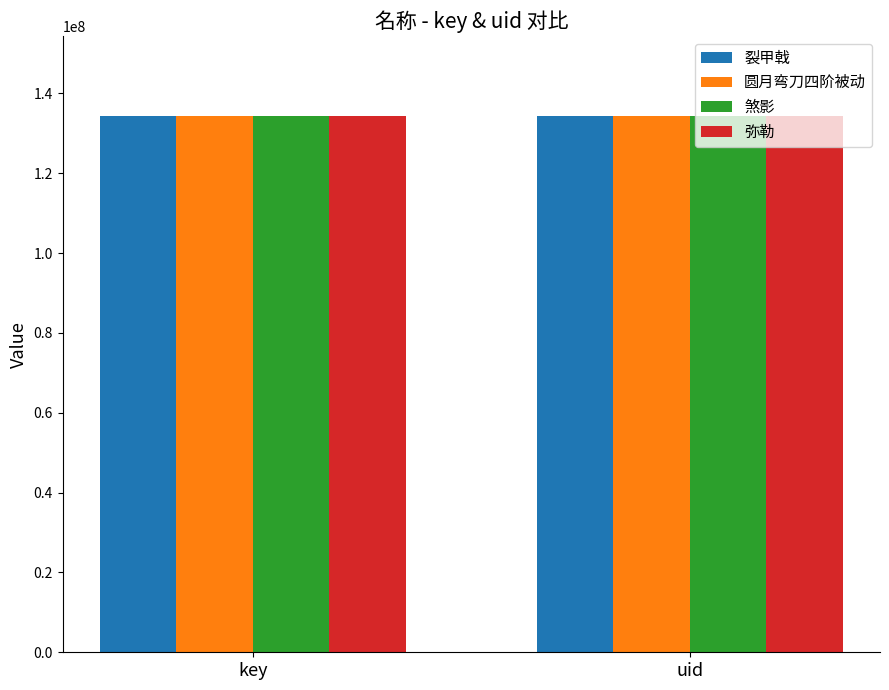

What is the total value across all series at key?

537000400